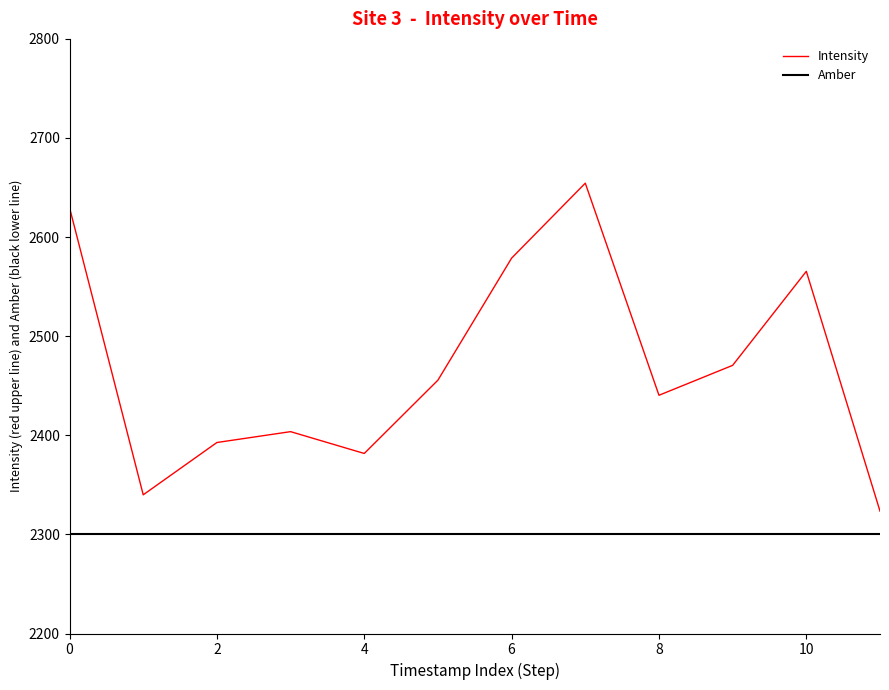

List the series in order of their overall mean, lowest first.

Amber, Intensity